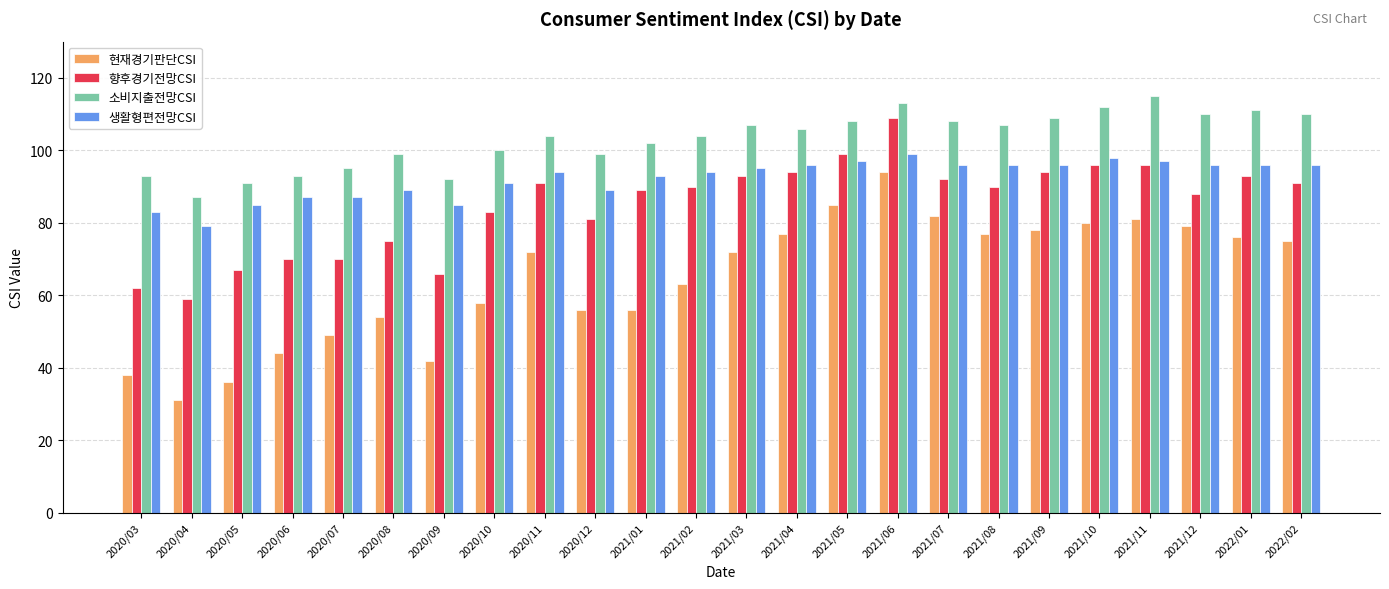

Reading left to right, extract all data points from this chart.

현재경기판단CSI: 2020/03=38	2020/04=31	2020/05=36	2020/06=44	2020/07=49	2020/08=54	2020/09=42	2020/10=58	2020/11=72	2020/12=56	2021/01=56	2021/02=63	2021/03=72	2021/04=77	2021/05=85	2021/06=94	2021/07=82	2021/08=77	2021/09=78	2021/10=80	2021/11=81	2021/12=79	2022/01=76	2022/02=75
향후경기전망CSI: 2020/03=62	2020/04=59	2020/05=67	2020/06=70	2020/07=70	2020/08=75	2020/09=66	2020/10=83	2020/11=91	2020/12=81	2021/01=89	2021/02=90	2021/03=93	2021/04=94	2021/05=99	2021/06=109	2021/07=92	2021/08=90	2021/09=94	2021/10=96	2021/11=96	2021/12=88	2022/01=93	2022/02=91
소비지출전망CSI: 2020/03=93	2020/04=87	2020/05=91	2020/06=93	2020/07=95	2020/08=99	2020/09=92	2020/10=100	2020/11=104	2020/12=99	2021/01=102	2021/02=104	2021/03=107	2021/04=106	2021/05=108	2021/06=113	2021/07=108	2021/08=107	2021/09=109	2021/10=112	2021/11=115	2021/12=110	2022/01=111	2022/02=110
생활형편전망CSI: 2020/03=83	2020/04=79	2020/05=85	2020/06=87	2020/07=87	2020/08=89	2020/09=85	2020/10=91	2020/11=94	2020/12=89	2021/01=93	2021/02=94	2021/03=95	2021/04=96	2021/05=97	2021/06=99	2021/07=96	2021/08=96	2021/09=96	2021/10=98	2021/11=97	2021/12=96	2022/01=96	2022/02=96